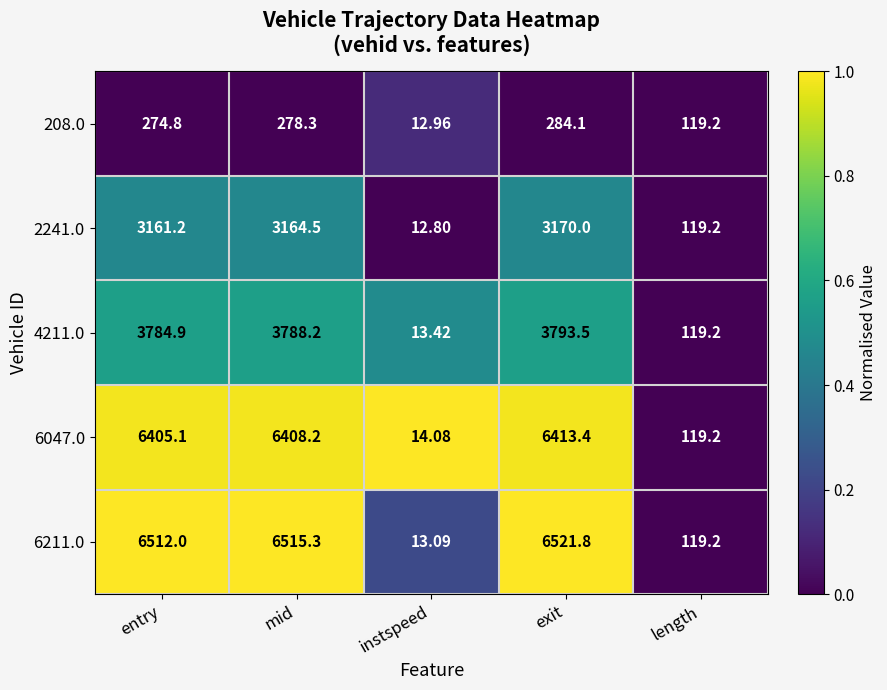

How many distinct data groups are displayed?

5